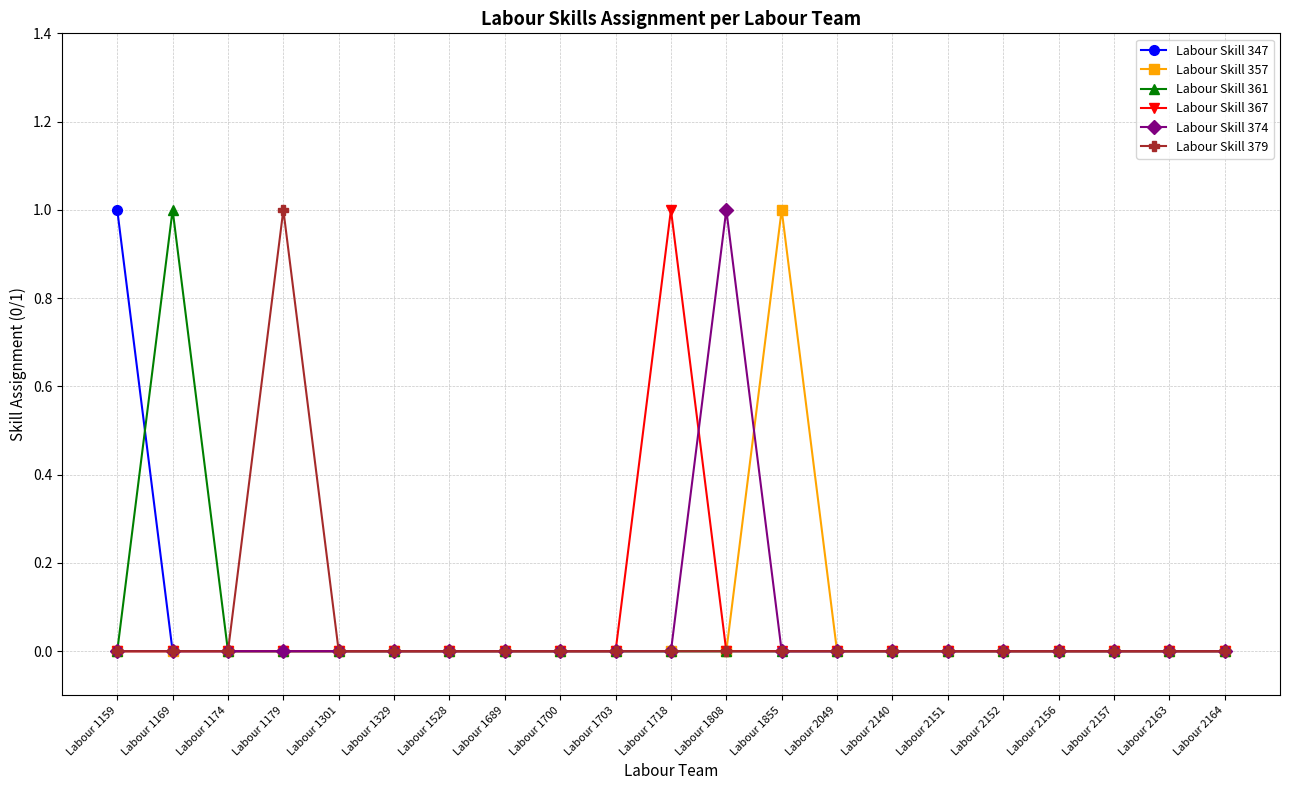

True or false: Labour Skill 361 has a value of 0 at Labour 1703.

True